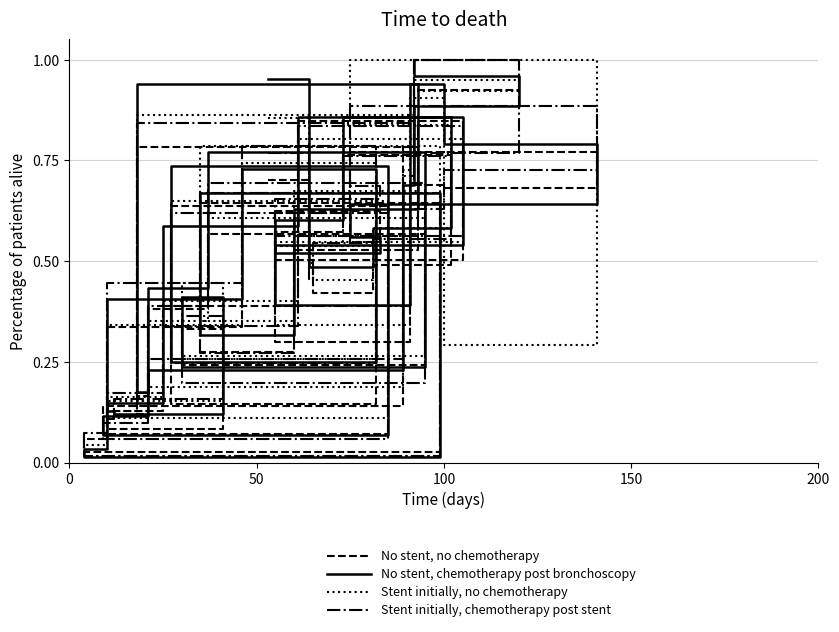

What is the maximum value shown in the chart?

1.0